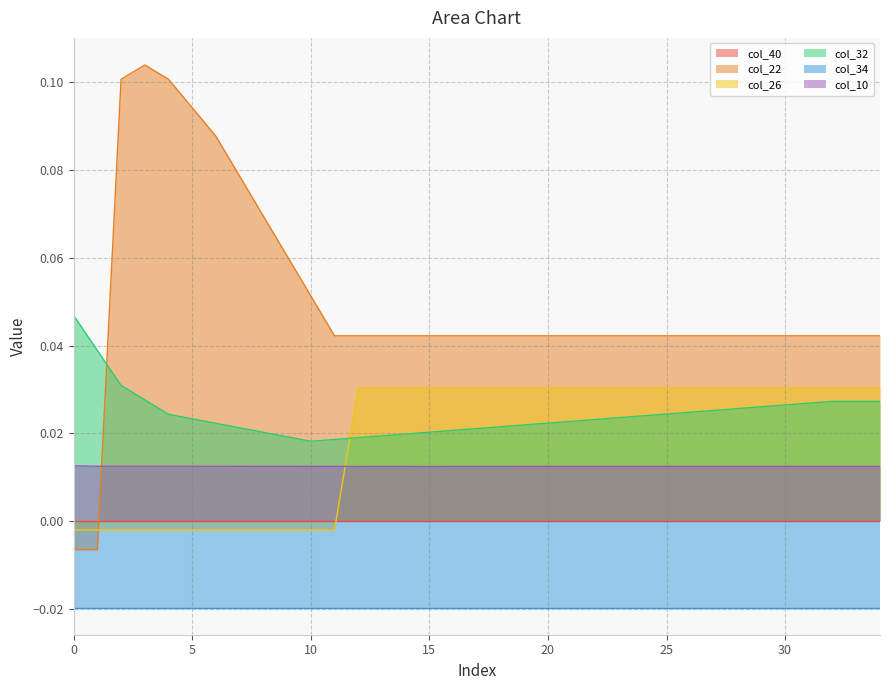

At which category is the sum across all series the highest?

2